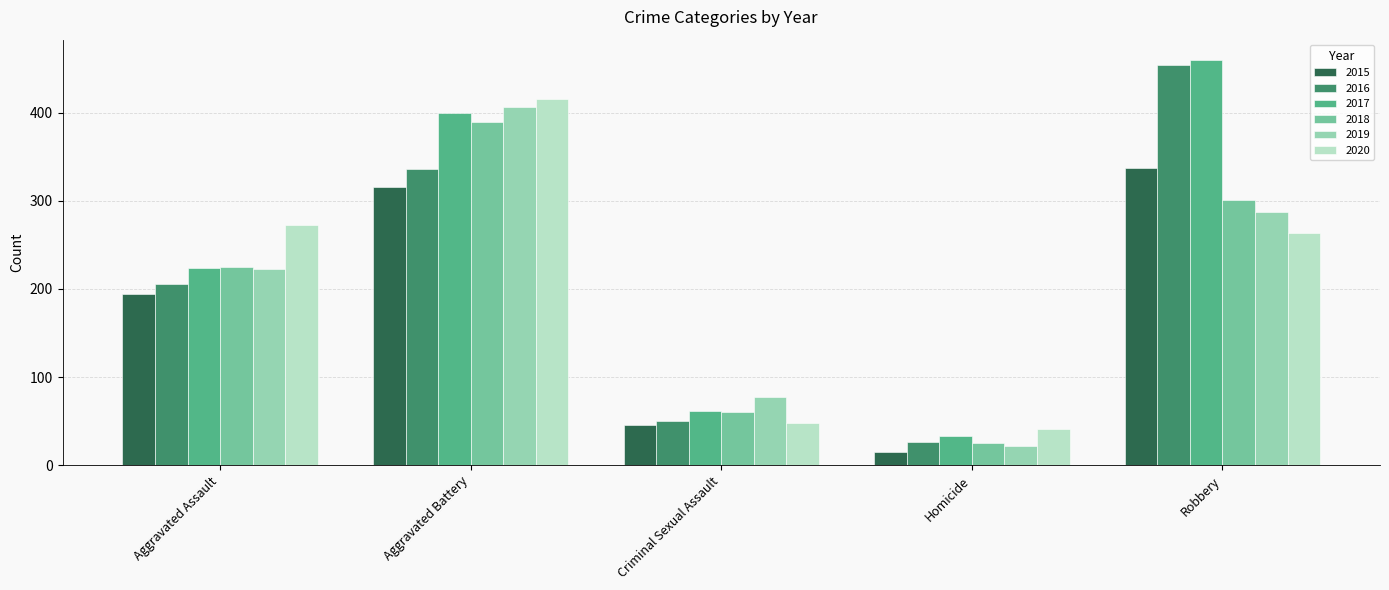

At which label is 2016 closest to 240?

Aggravated Assault